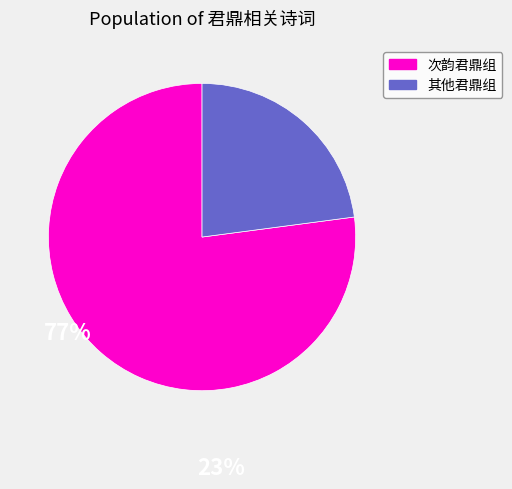

Is it true that 其他君鼎组 is 23% of the pie?

True